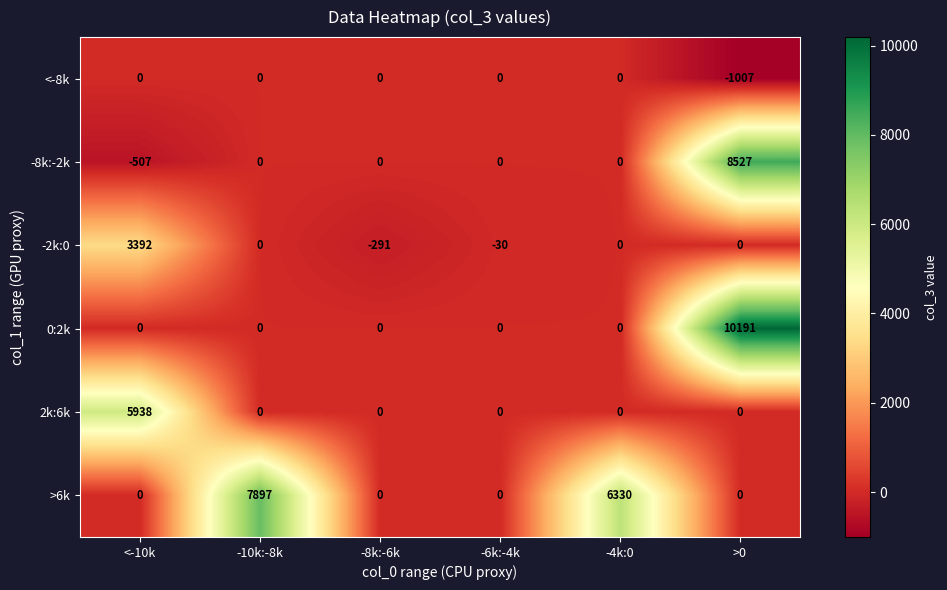

Where does the -2k:0 series first go above 0?

<-10k